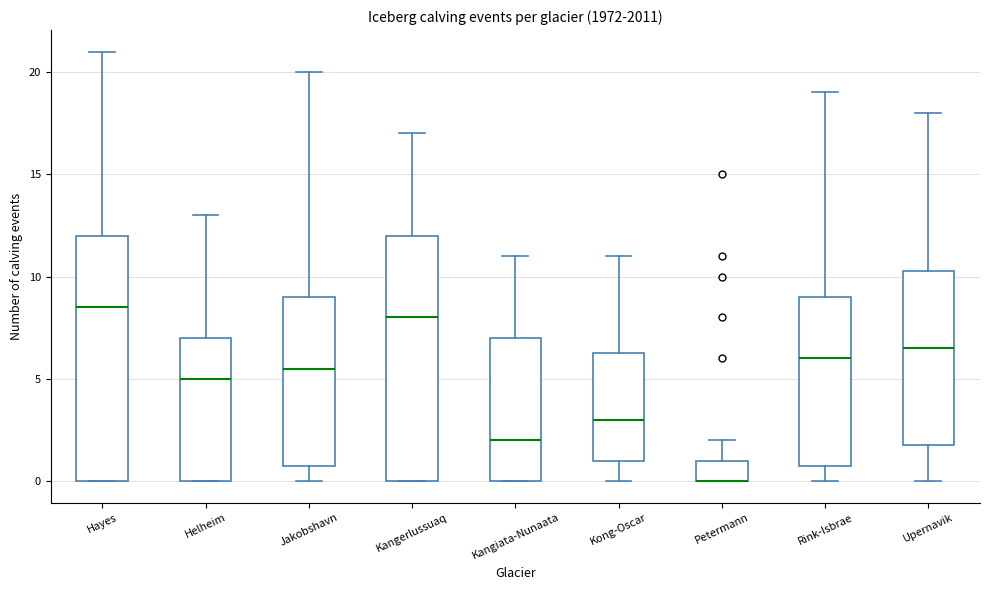

Reading left to right, read every box against the y-axis: the position of its median line, the range the box covers, and the ends of its whiskers. The values are not printed on the chart, so give them approximately, as read against the axis.

Hayes: median 8.5, box 0.0 to 12.0, whiskers 0.0 to 21.0
Helheim: median 5.0, box 0.0 to 7.0, whiskers 0.0 to 13.0
Jakobshavn: median 5.5, box 1.0 to 9.0, whiskers 0.0 to 20.0
Kangerlussuaq: median 8.0, box 0.0 to 12.0, whiskers 0.0 to 17.0
Kangiata-Nunaata: median 2.0, box 0.0 to 7.0, whiskers 0.0 to 11.0
Kong-Oscar: median 3.0, box 1.0 to 6.5, whiskers 0.0 to 11.0
Petermann: median 0.0 (drawn on the box's lower edge), box 0.0 to 1.0, whiskers 0.0 to 2.0
Rink-Isbrae: median 6.0, box 1.0 to 9.0, whiskers 0.0 to 19.0
Upernavik: median 6.5, box 2.0 to 10.5, whiskers 0.0 to 18.0